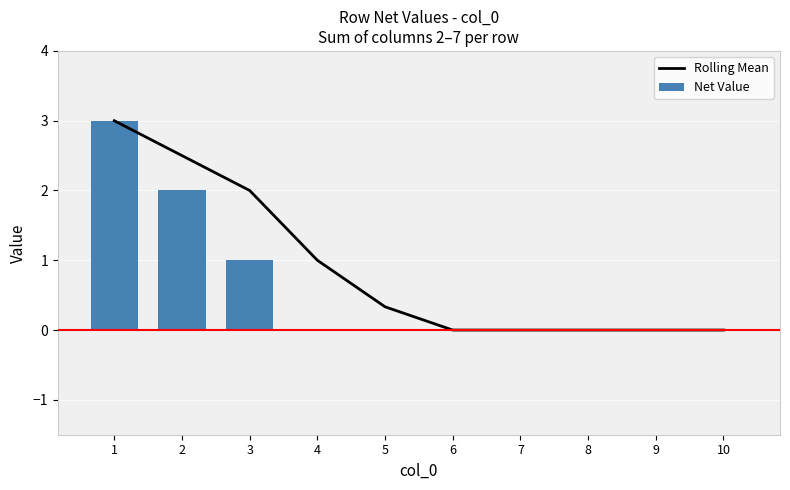

What is the difference between the Rolling Mean values at 5 and 7?

0.3